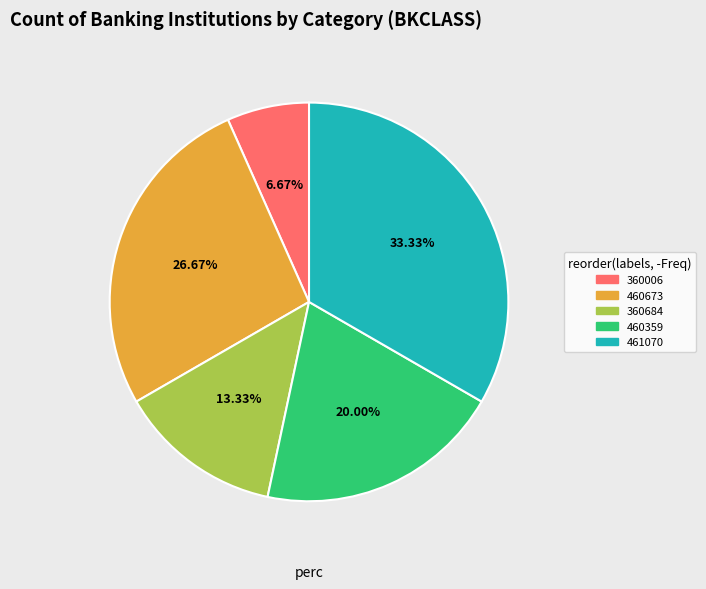

Does 460673 represent more than half of the total?

No